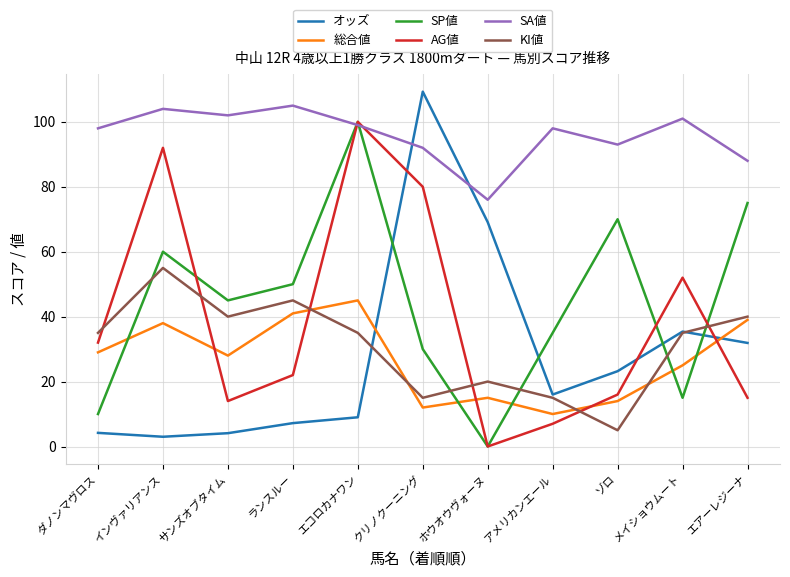

Which series ends up on top after the final intersection of 総合値 and AG値?

総合値